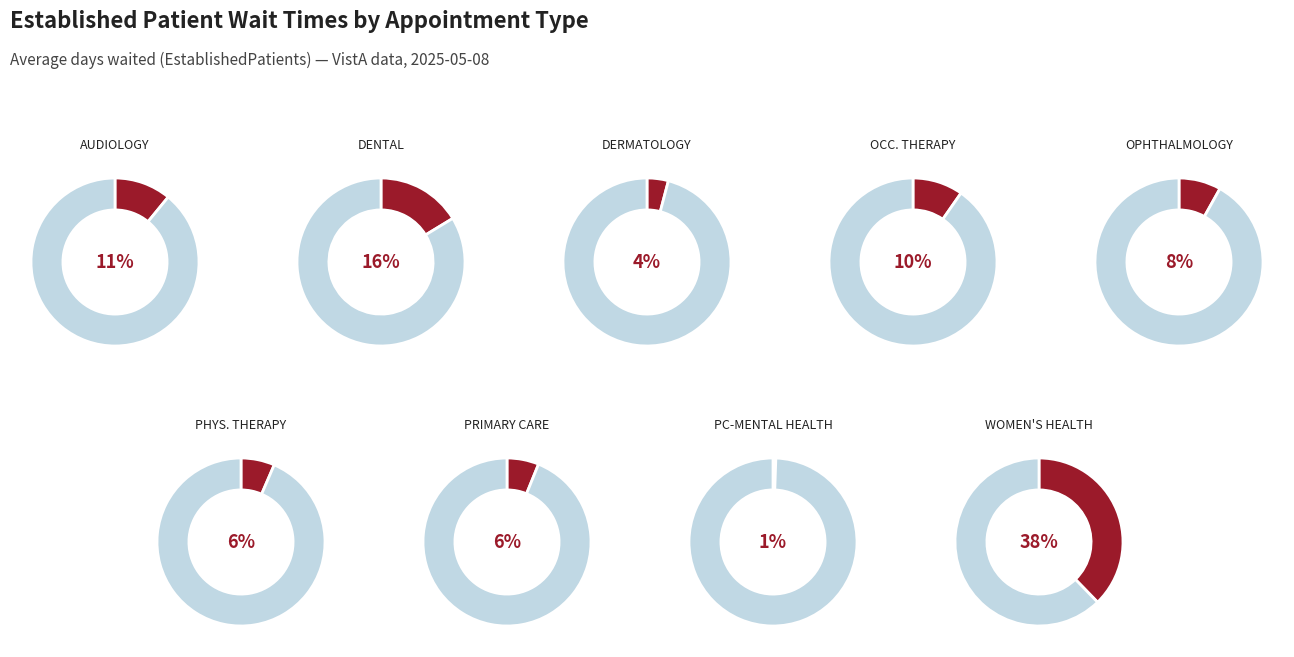

Which category has the smallest portion of the pie?

PRIMARY CARE - MENTAL HEALTH